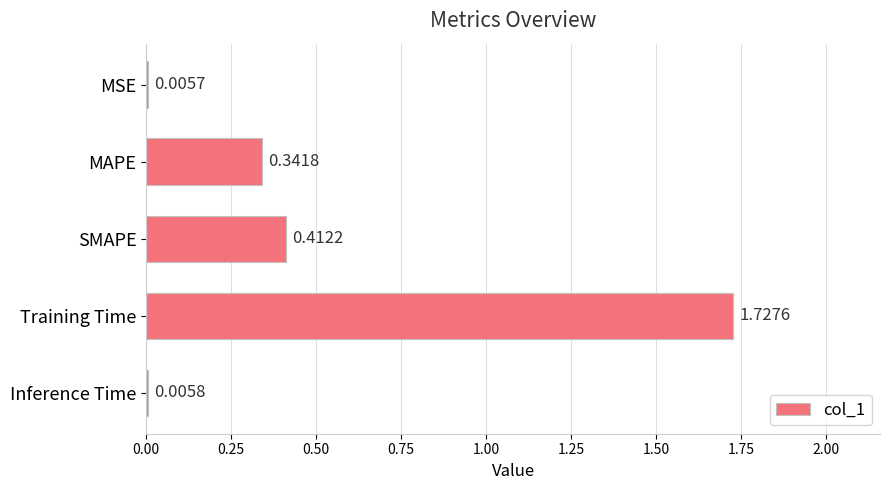

What is the sum of all values?

2.5